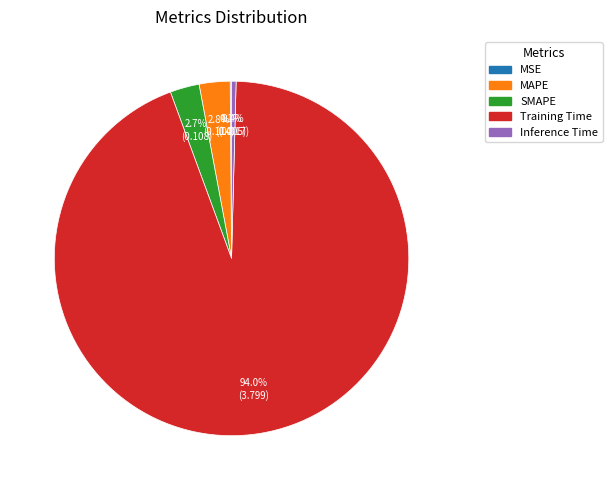

What is the majority slice?

Training Time